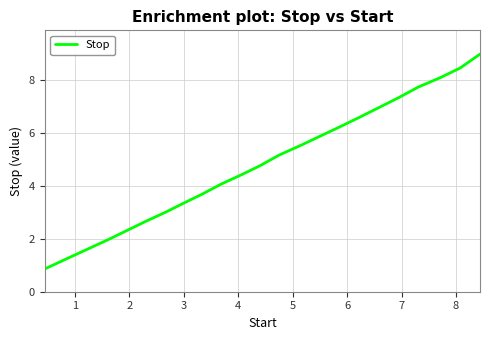

What is the difference between the maximum and minimum values?

8.1